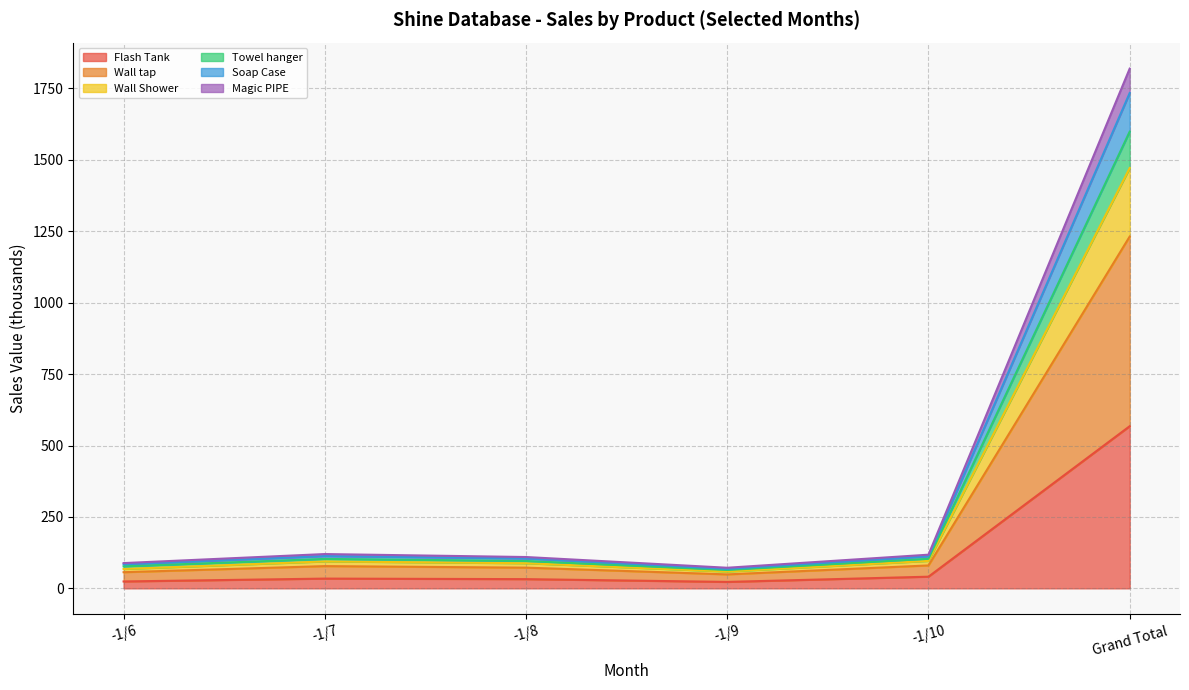

At which label does Flash Tank reach its peak?

Grand Total